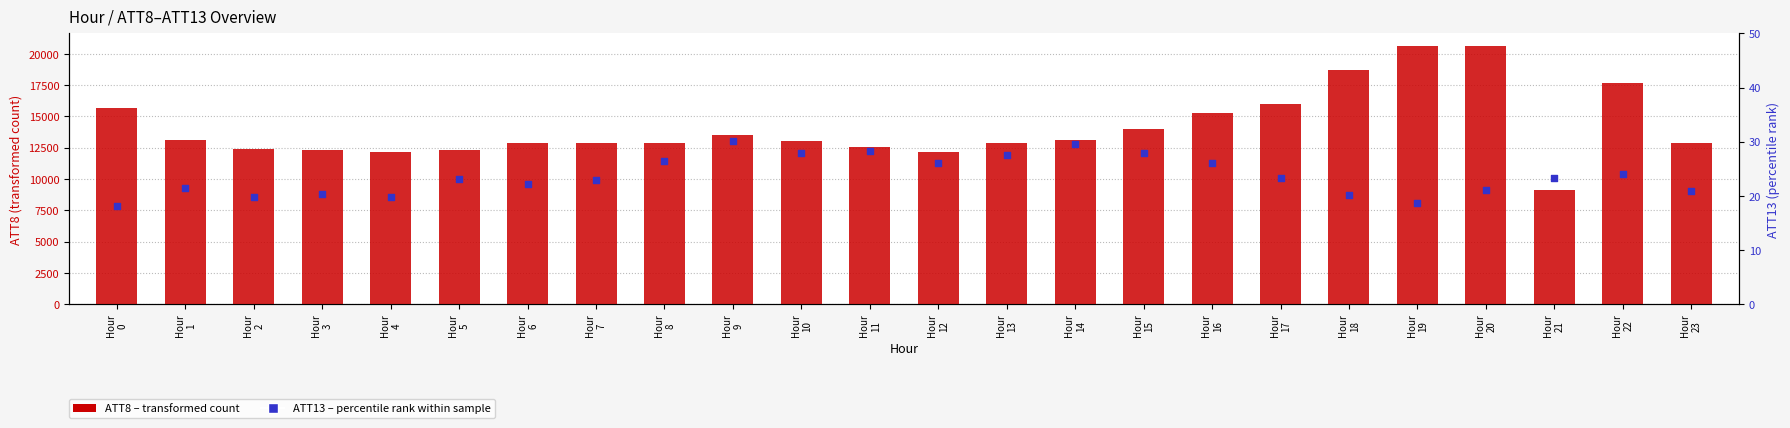

Which series has the largest Y range (max minus min)?

ATT8